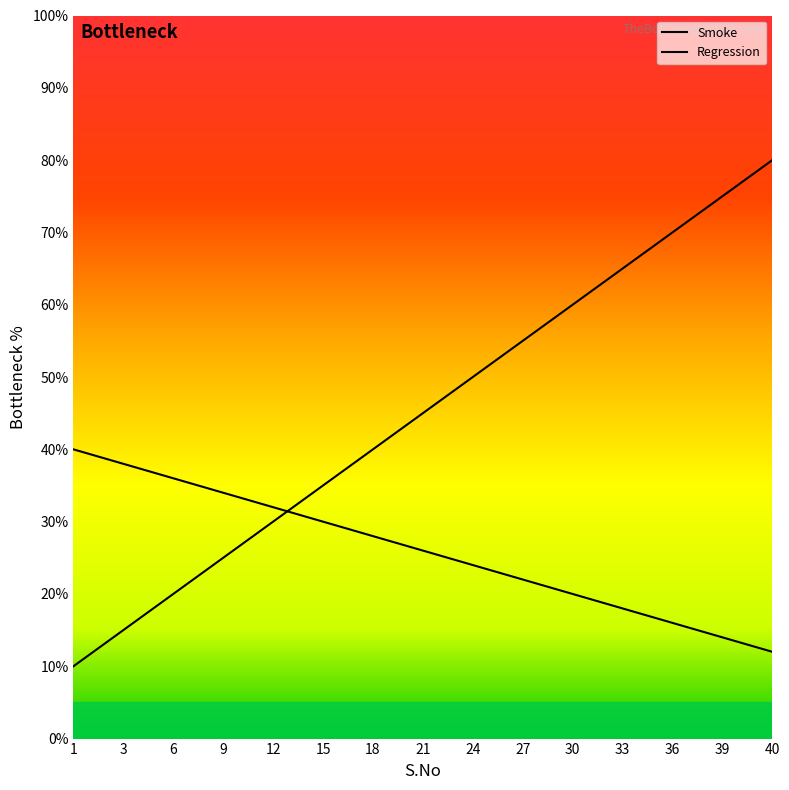

How many series are shown in this chart?

2